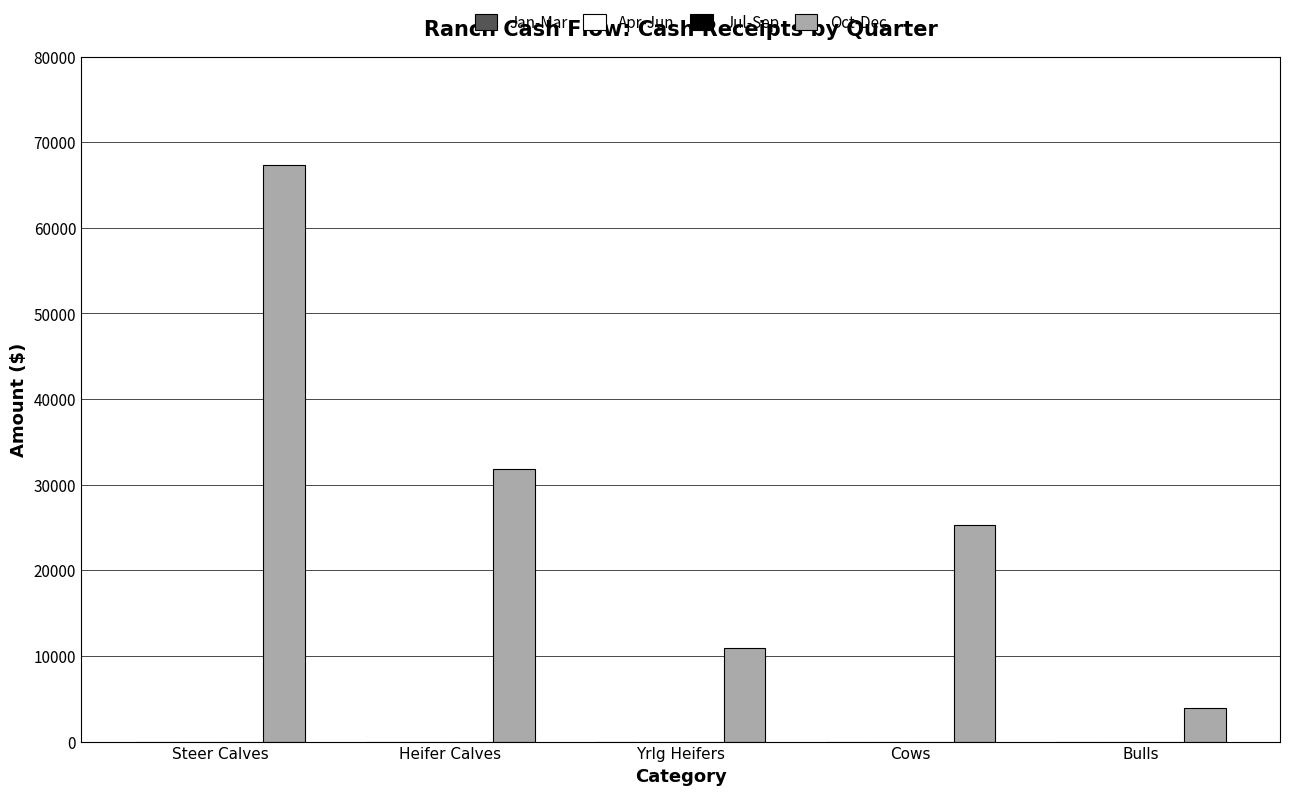

What is the minimum value shown in the chart?

3904.0